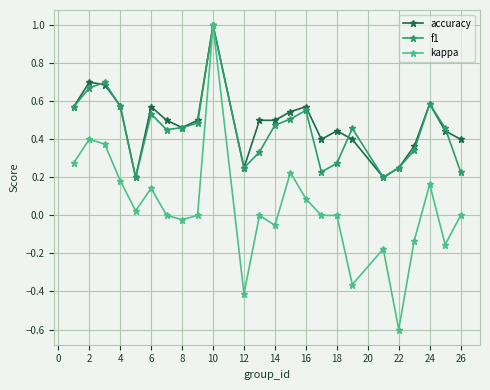

True or false: accuracy has more than 0 points higher than both neighbors.

True